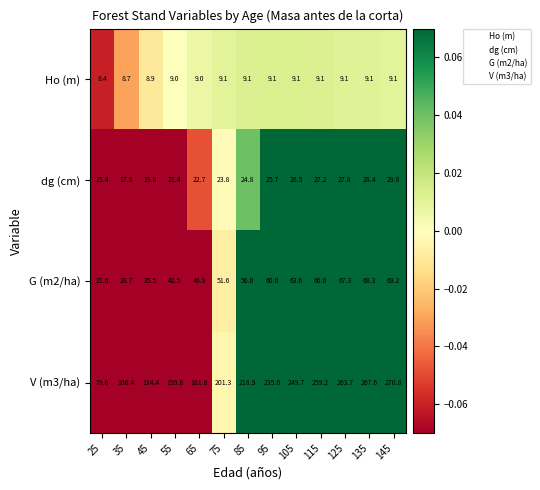

At how many categories does at least one series exceed 57?

13